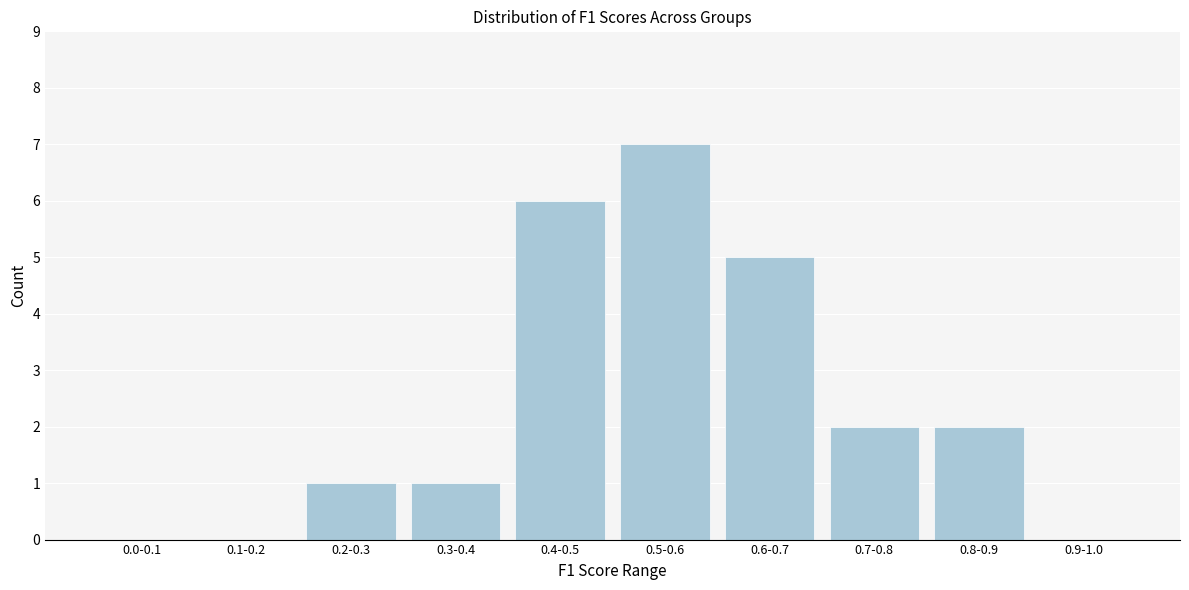

Reading left to right, extract all data points from this chart.

0.0-0.1=0	0.1-0.2=0	0.2-0.3=1	0.3-0.4=1	0.4-0.5=6	0.5-0.6=7	0.6-0.7=5	0.7-0.8=2	0.8-0.9=2	0.9-1.0=0